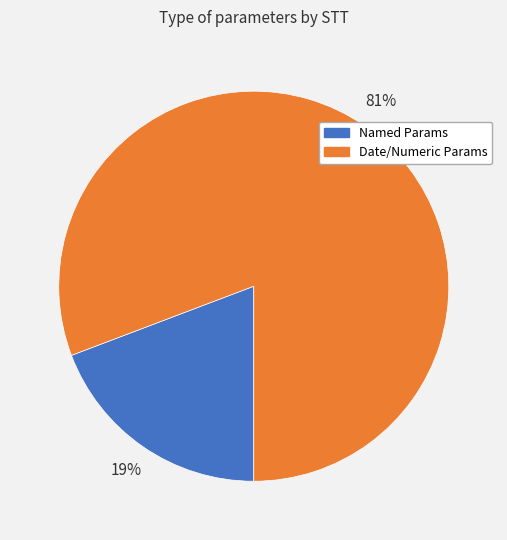

Count the number of slices in the pie.

2